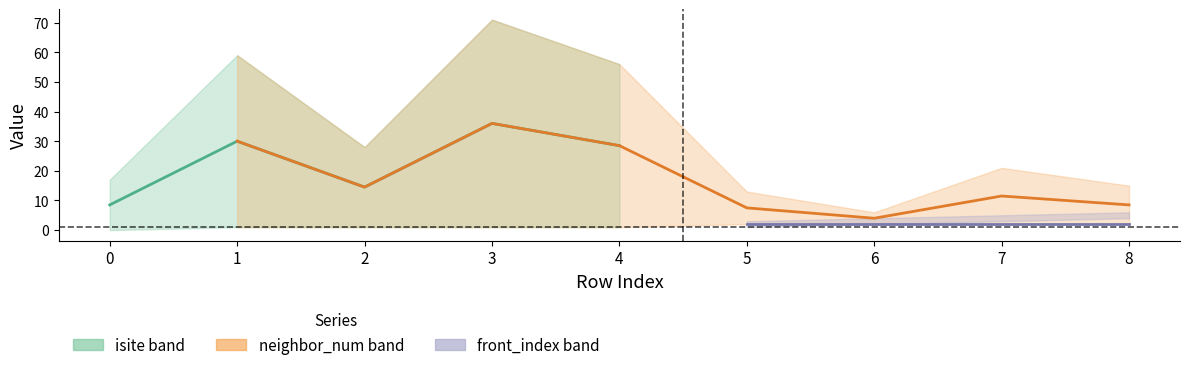

True or false: isite and neighbor_num cross at least once.

False